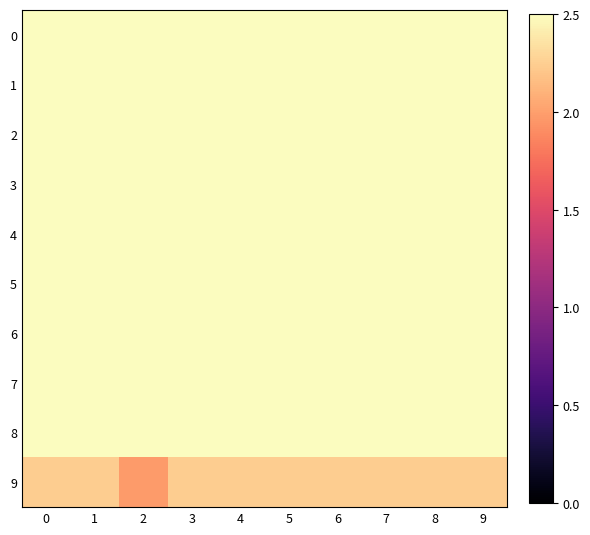

At 7, list the series in order from smallest to largest.

9, 8, 7, 5, 6, 4, 3, 2, 0, 1